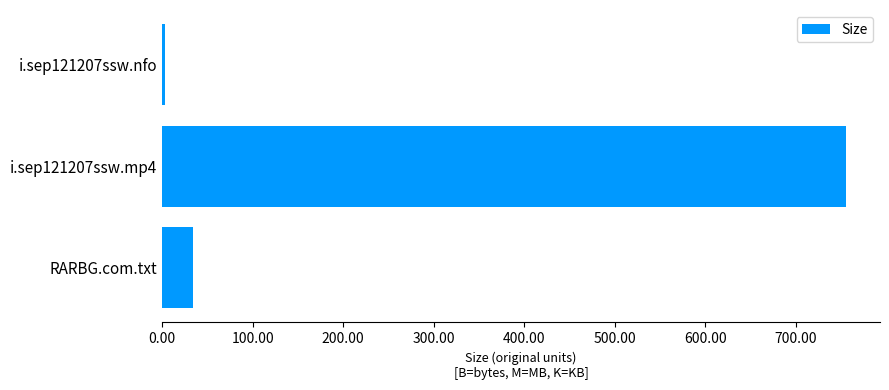

How many distinct data groups are displayed?

1